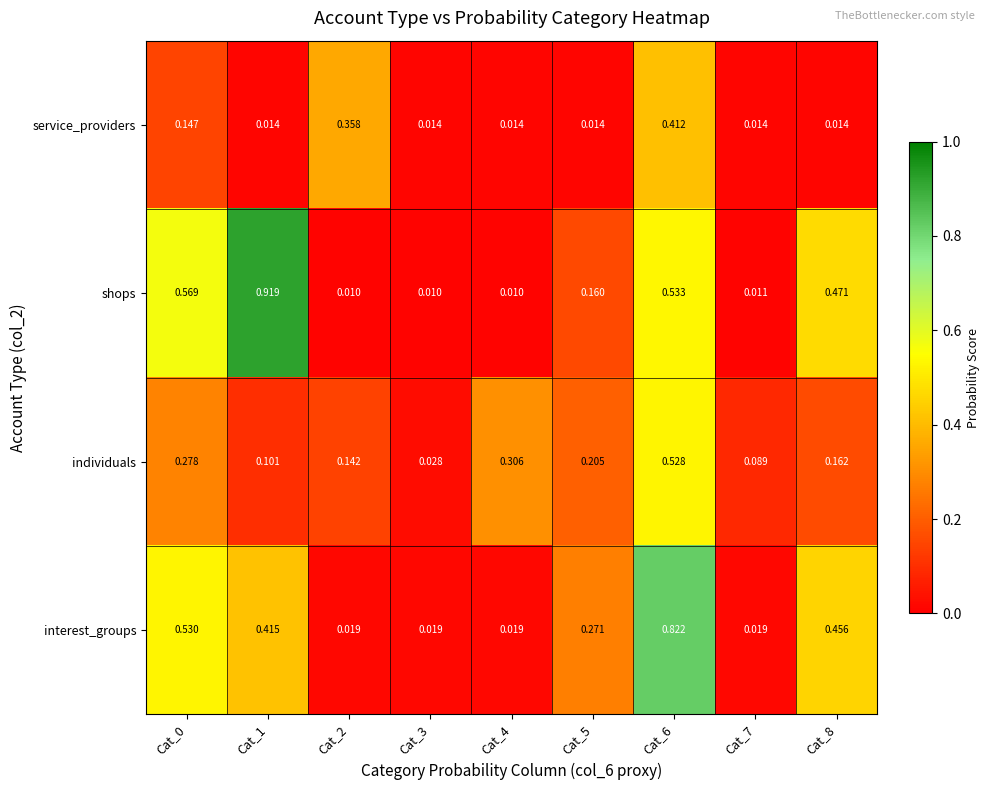

How many categories are shown in the chart?

9